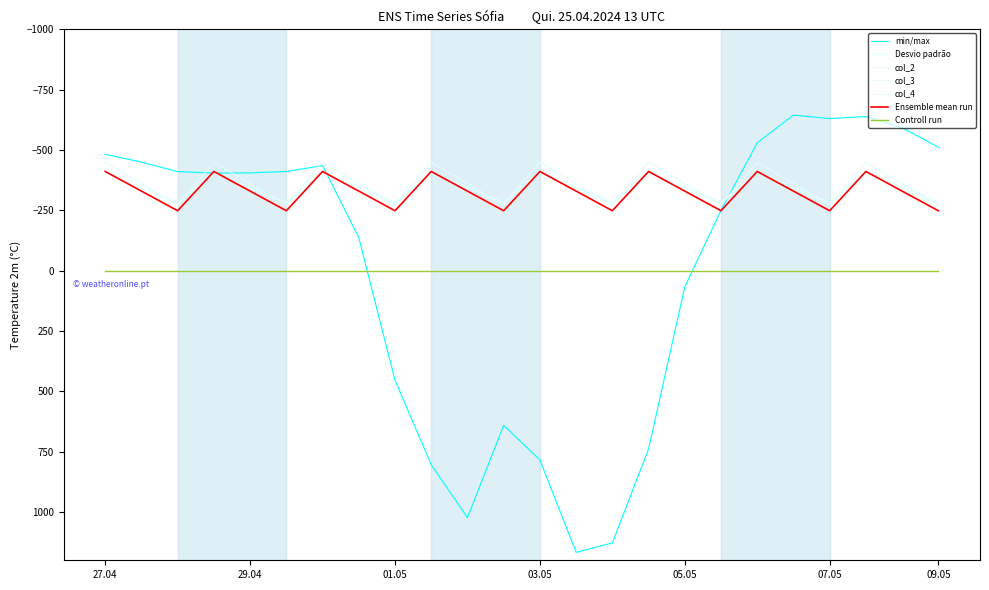

Does the chart have visible grid lines?

No